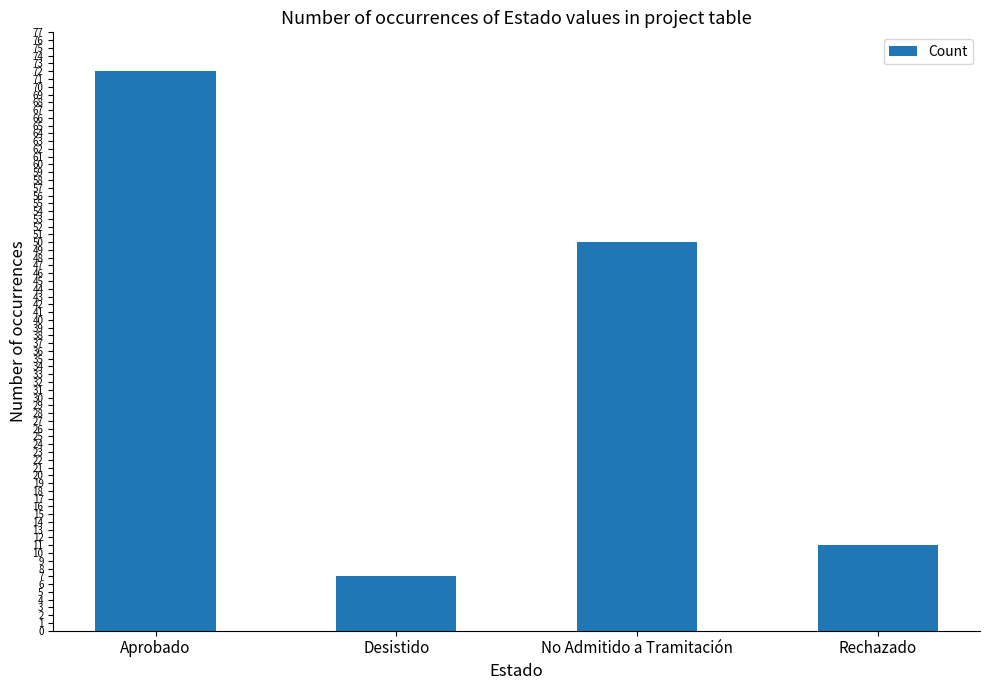

True or false: the data shows 7 at Rechazado.

False